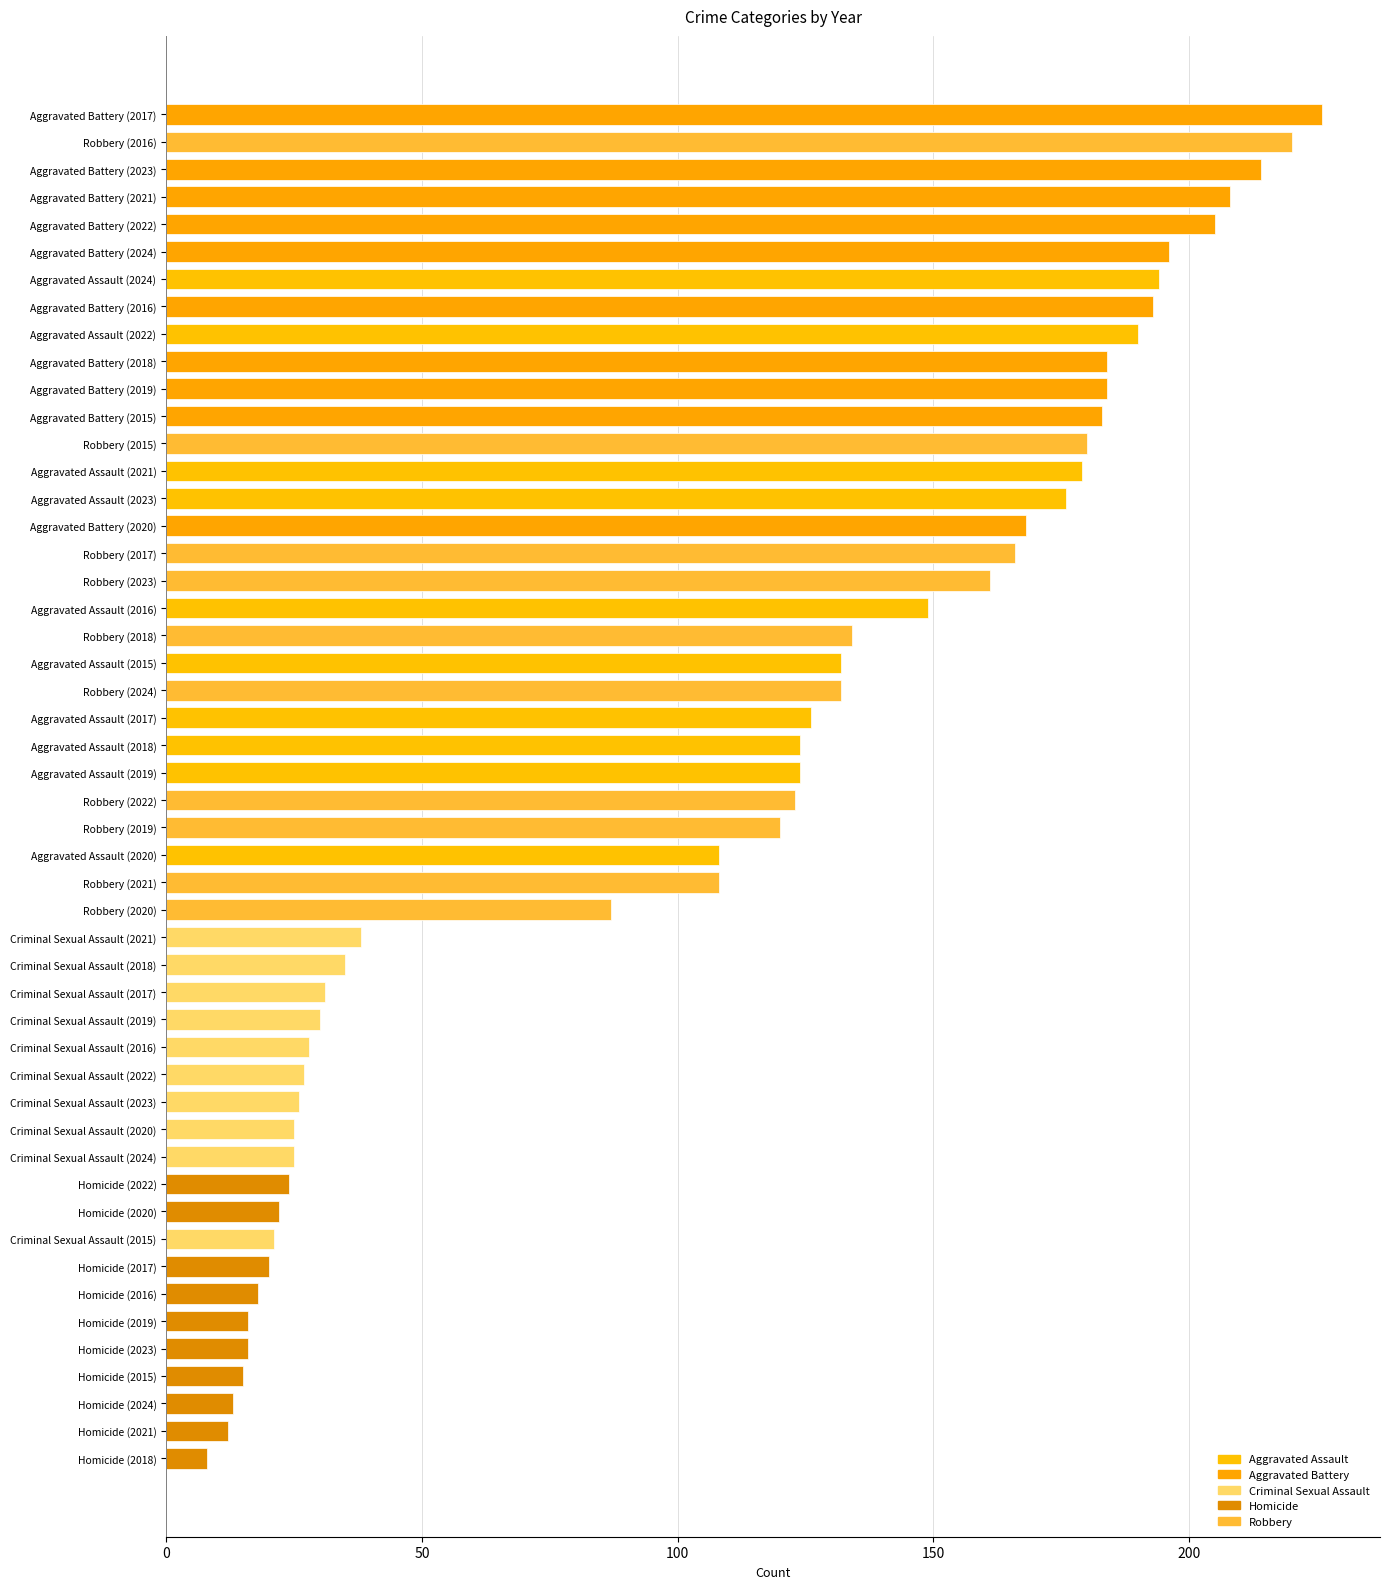

The chart shows a value of 73 at Aggravated Battery (2017). True or false?

False